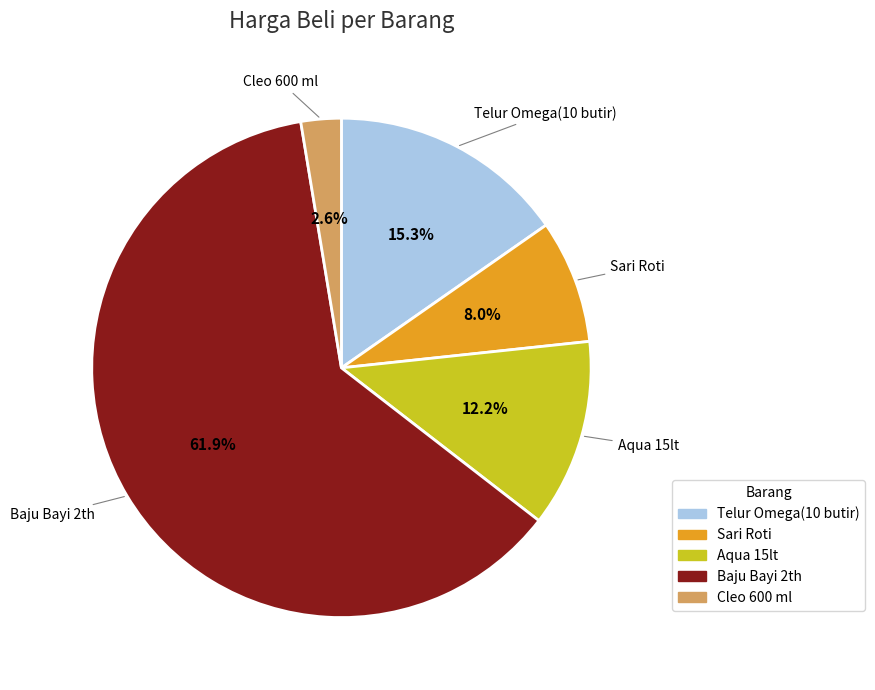

Which has a higher value, Cleo 600 ml or Sari Roti?

Sari Roti